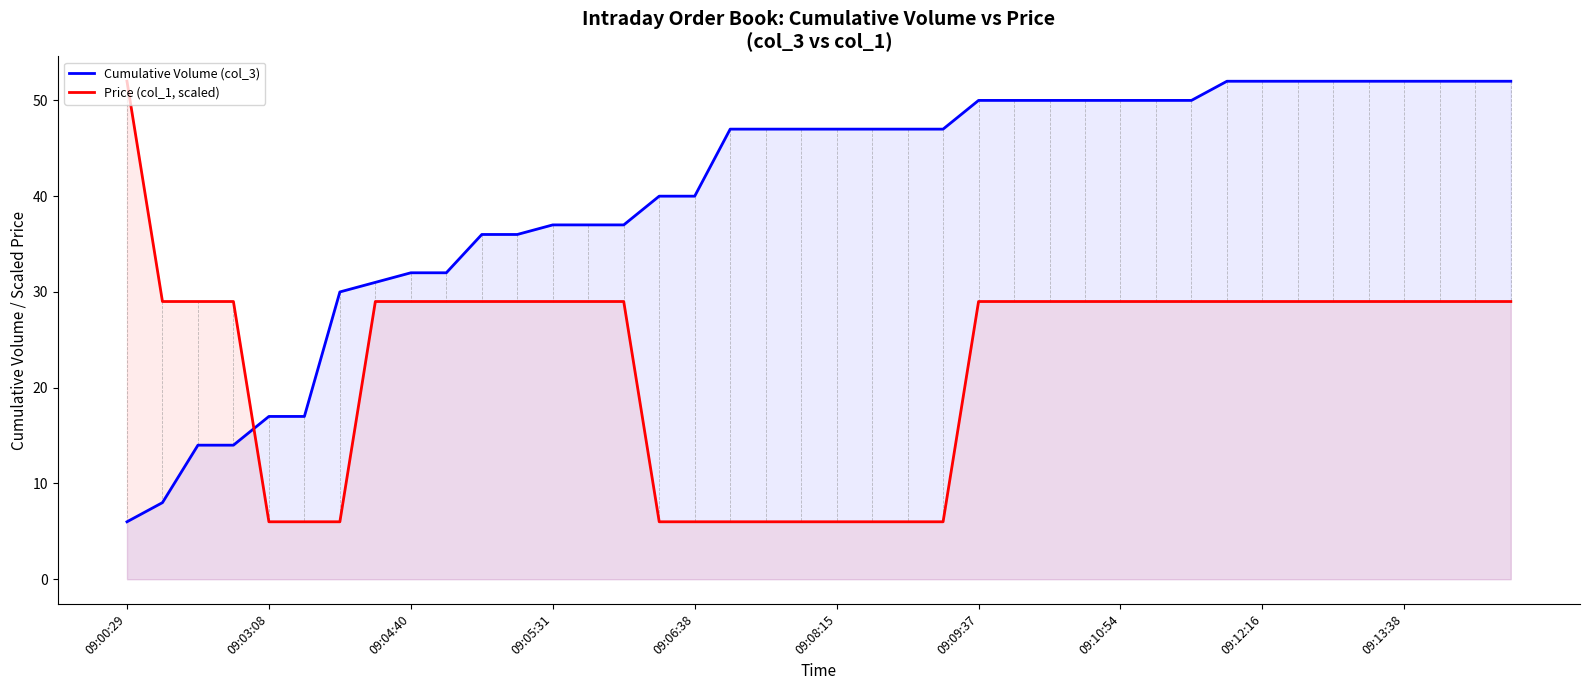

What is the difference between the Cumulative Volume (col_3) values at 23 and 37?

5.0